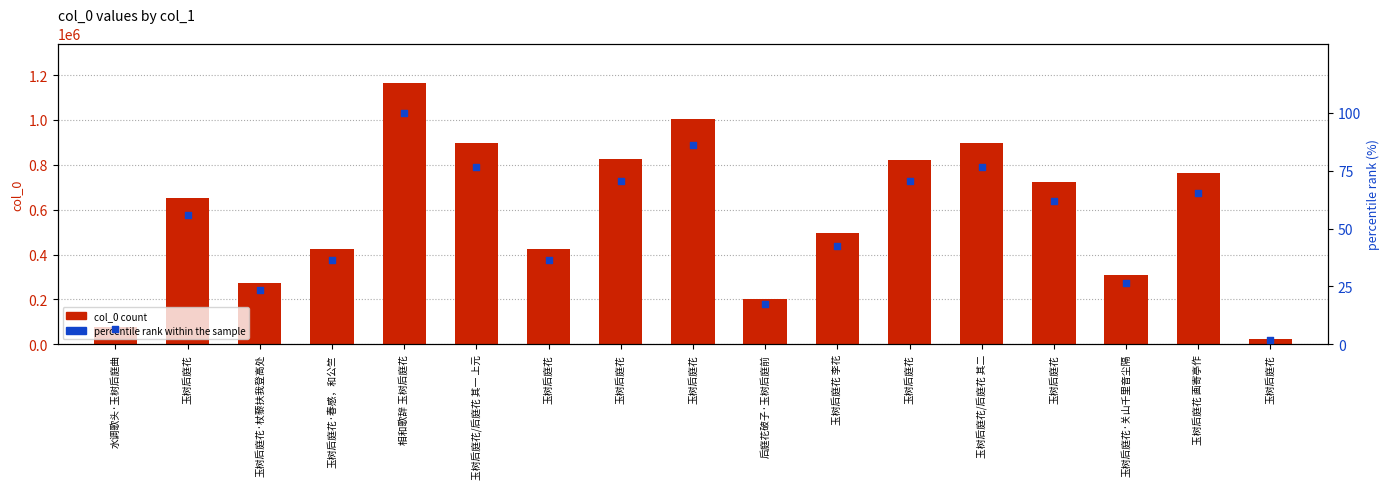

Which series contains the highest Y value?

col_0 count